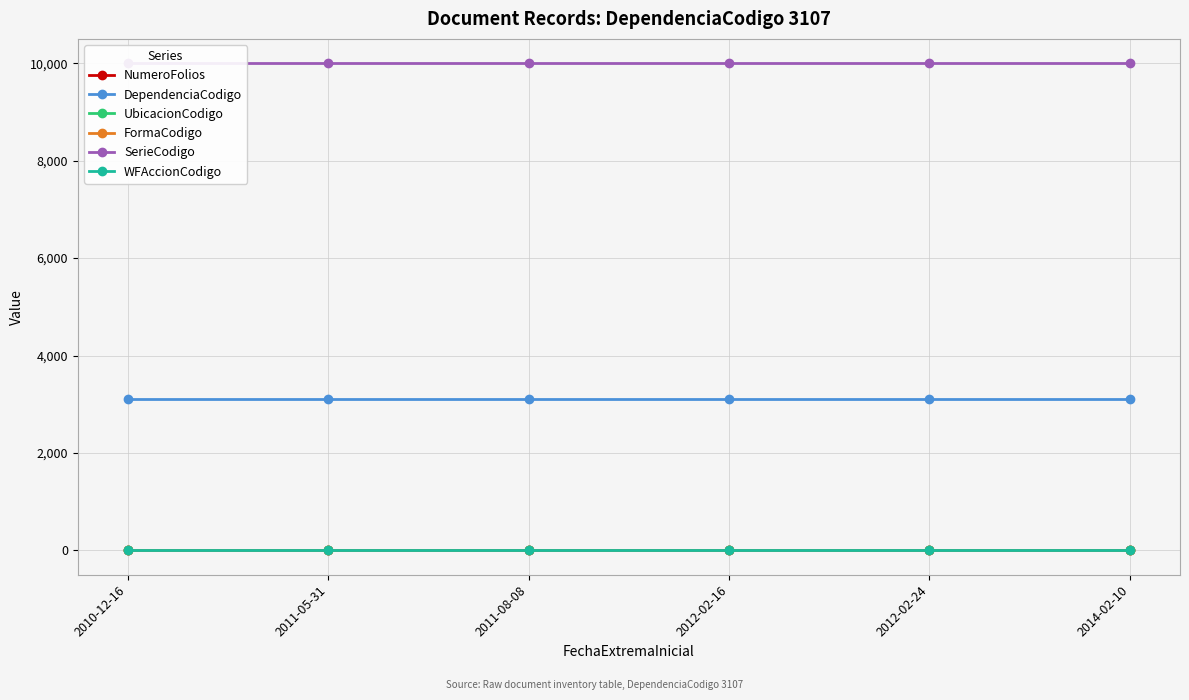

How many lines are shown in the chart?

6